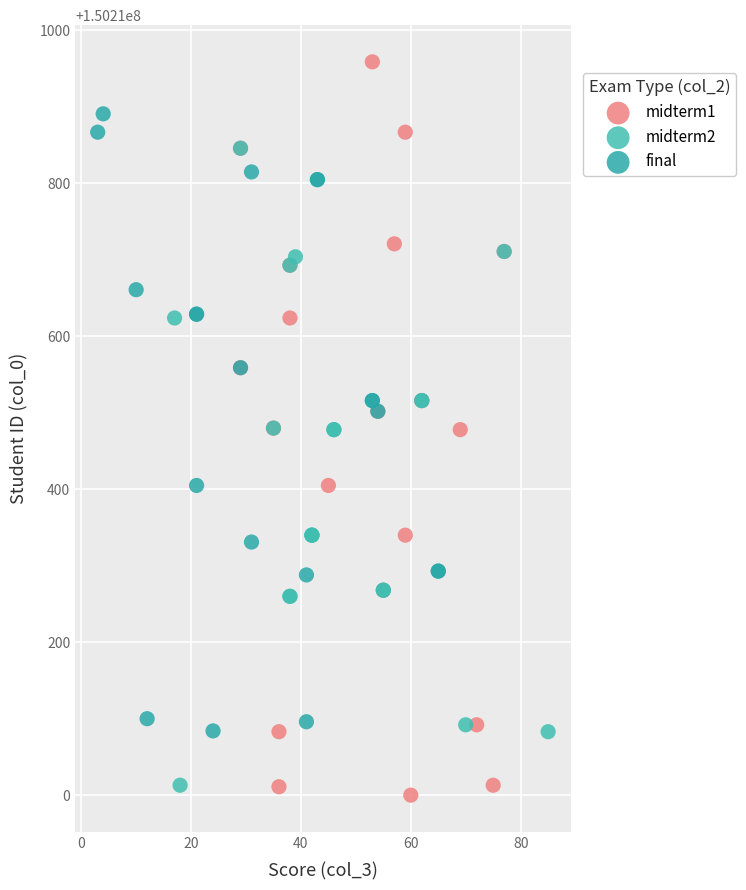

Which series has the largest Y range (max minus min)?

midterm1